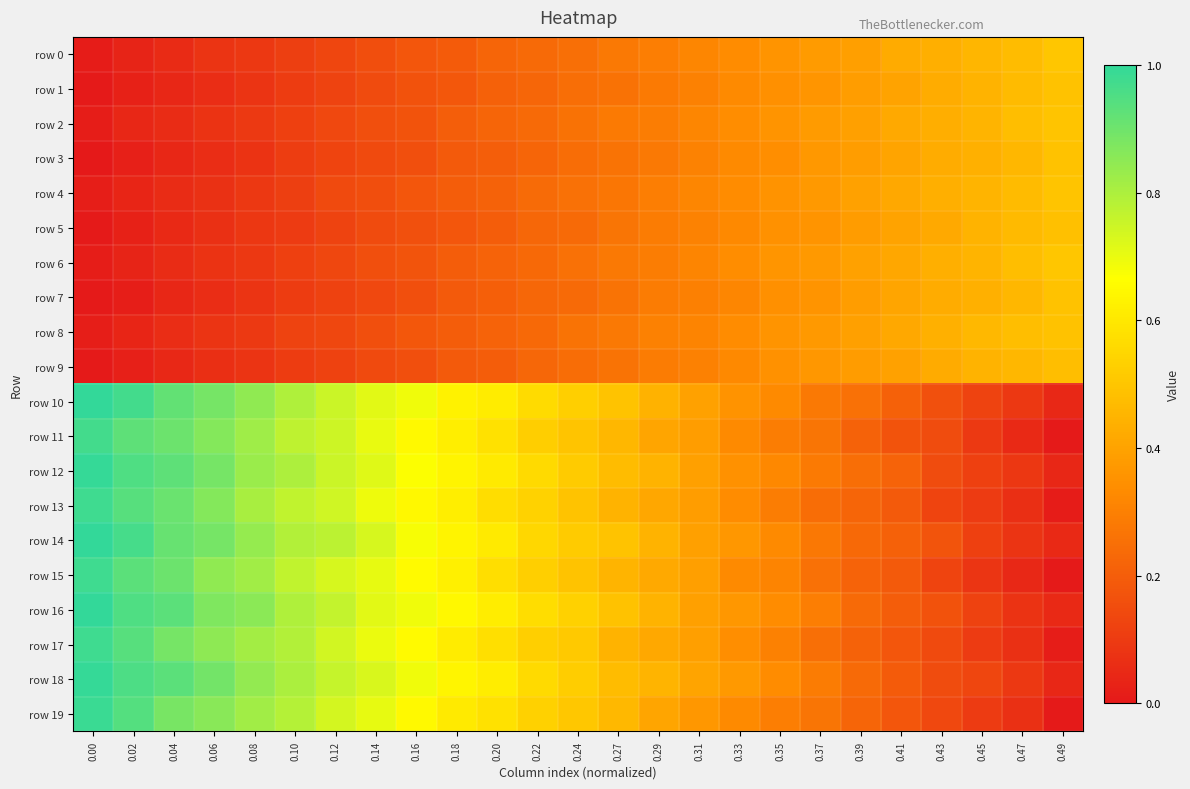

How many categories are shown in the chart?

25